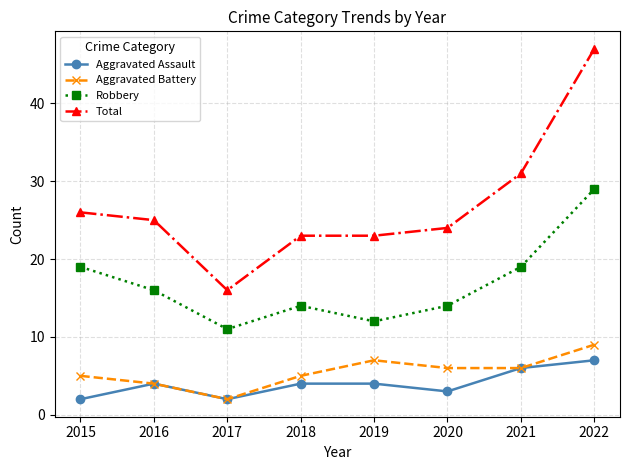

At which category does Robbery reach its first local valley?

2017